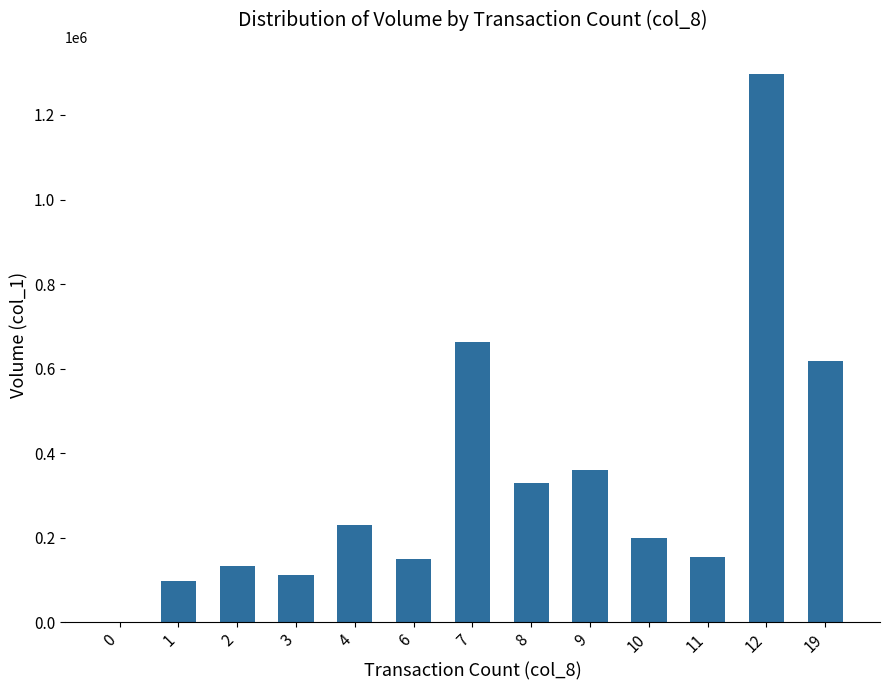

The chart shows a value of 688170 at 0. True or false?

False